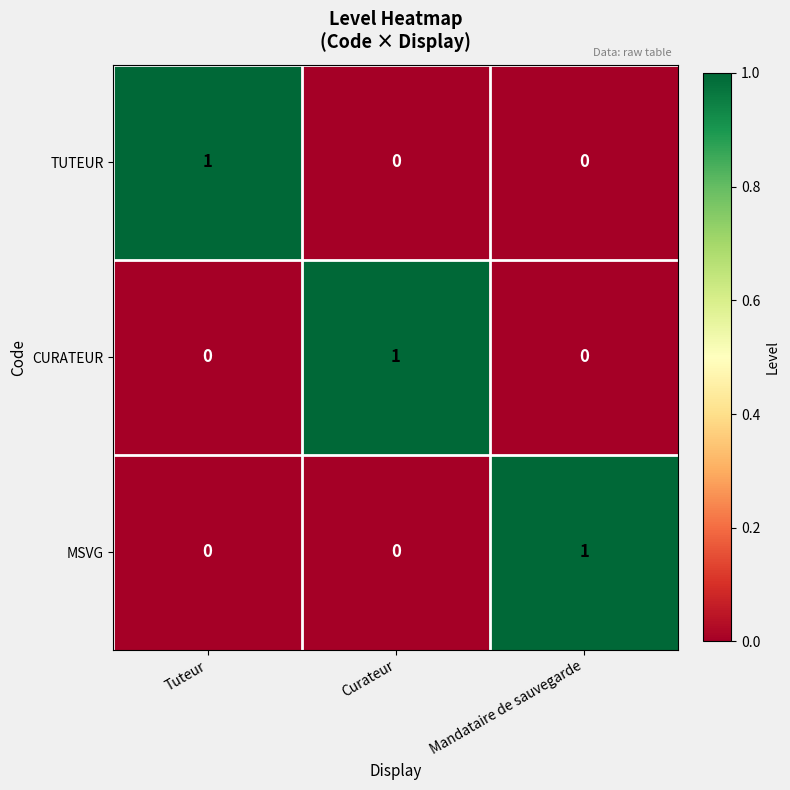

At how many categories does at least one series exceed 0?

3